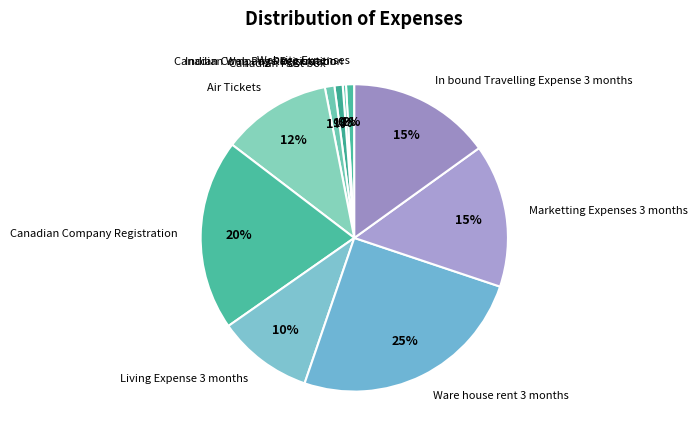

What percentage is the Indian Company Registration slice, to the nearest percent?

1%